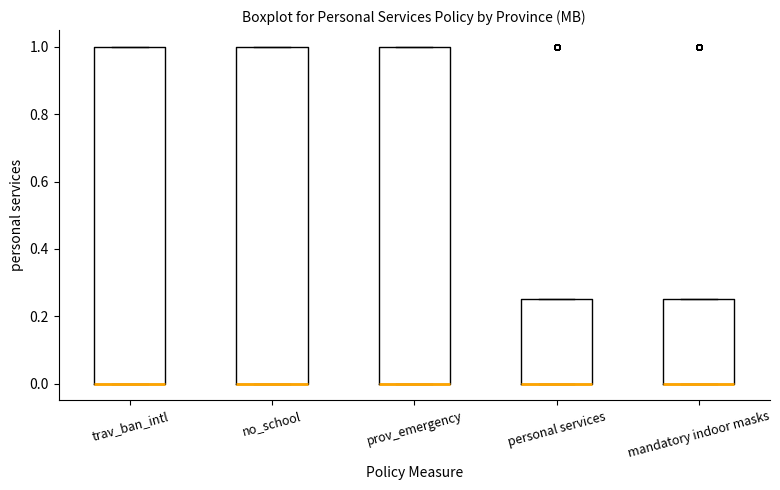

Reading left to right, read every box against the y-axis: the position of its median line, the range the box covers, and the ends of its whiskers. The values are not printed on the chart, so give them approximately, as read against the axis.

trav_ban_intl: median 0.00 (drawn on the box's lower edge), box 0.00 to 1.00, whiskers 0.00 to 1.00
no_school: median 0.00 (drawn on the box's lower edge), box 0.00 to 1.00, whiskers 0.00 to 1.00
prov_emergency: median 0.00 (drawn on the box's lower edge), box 0.00 to 1.00, whiskers 0.00 to 1.00
personal services: median 0.00 (drawn on the box's lower edge), box 0.00 to 0.26, whiskers 0.00 to 0.26
mandatory indoor masks: median 0.00 (drawn on the box's lower edge), box 0.00 to 0.26, whiskers 0.00 to 0.26